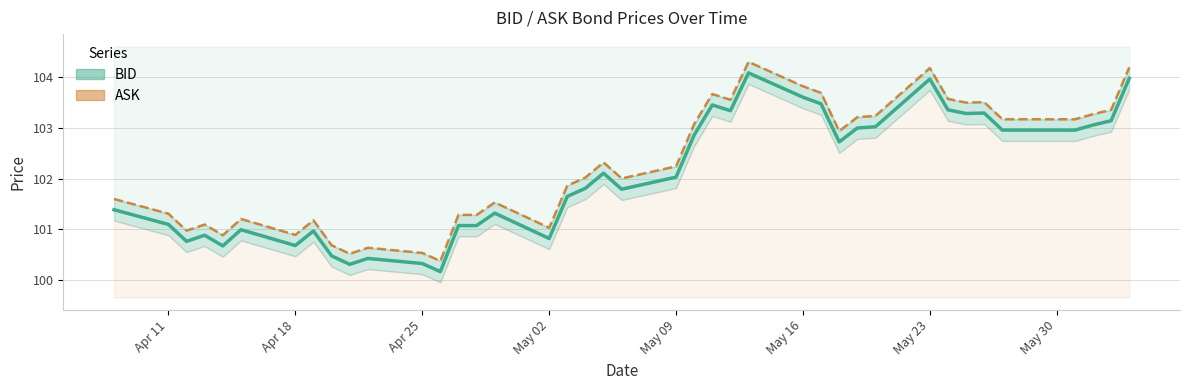

The value of ASK at May 02 is 43.9. True or false?

False